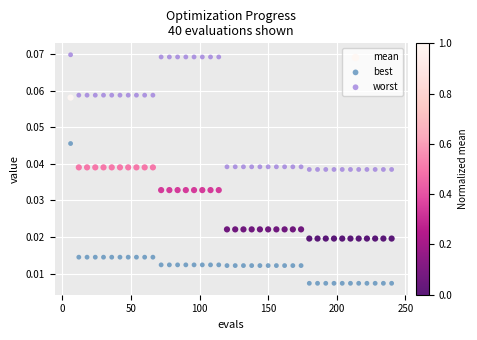

What is the X range (max minus min) for the scatter plot?

234.0